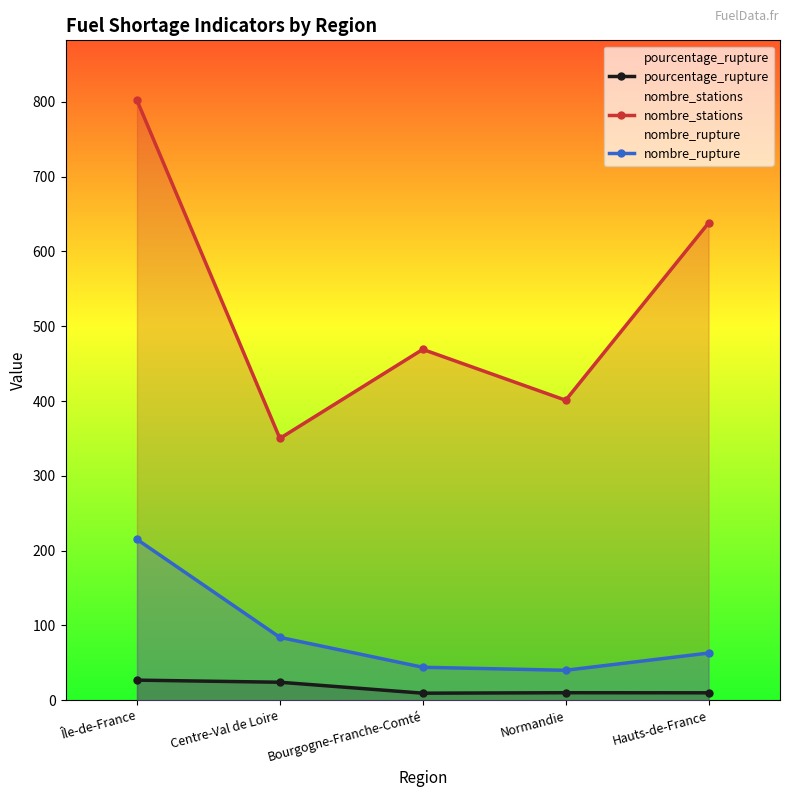

Reading right to left, transcribe all the data shown in this chart.

pourcentage_rupture: Hauts-de-France=9.9	Normandie=10.0	Bourgogne-Franche-Comté=9.4	Centre-Val de Loire=24.0	Île-de-France=26.8
nombre_stations: Hauts-de-France=638.0	Normandie=401.0	Bourgogne-Franche-Comté=469.0	Centre-Val de Loire=350.0	Île-de-France=802.0
nombre_rupture: Hauts-de-France=63.0	Normandie=40.0	Bourgogne-Franche-Comté=44.0	Centre-Val de Loire=84.0	Île-de-France=215.0